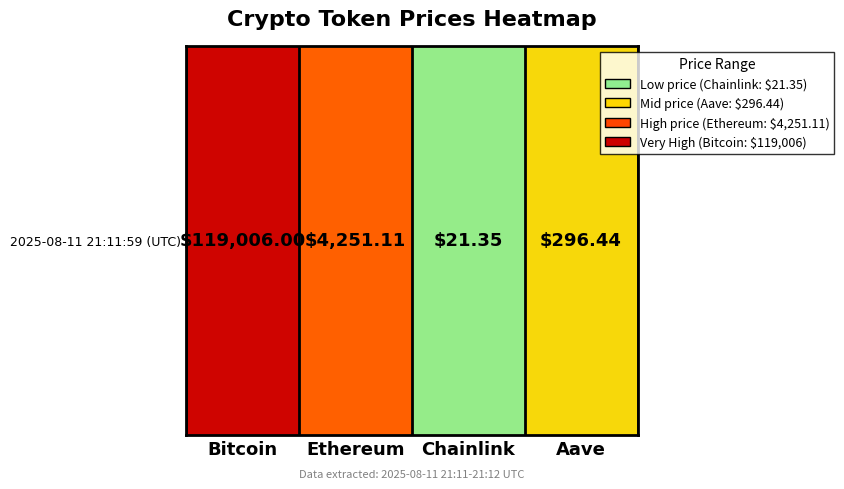

Count the number of data series in this chart.

1